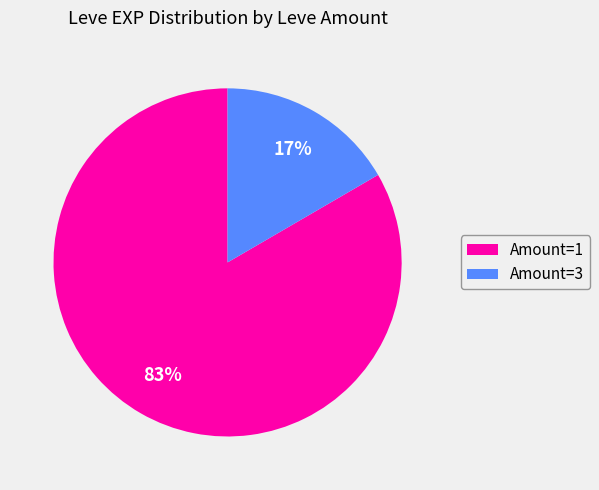

To the nearest percent, what is the combined percentage of Amount=1 and Amount=3?

100%